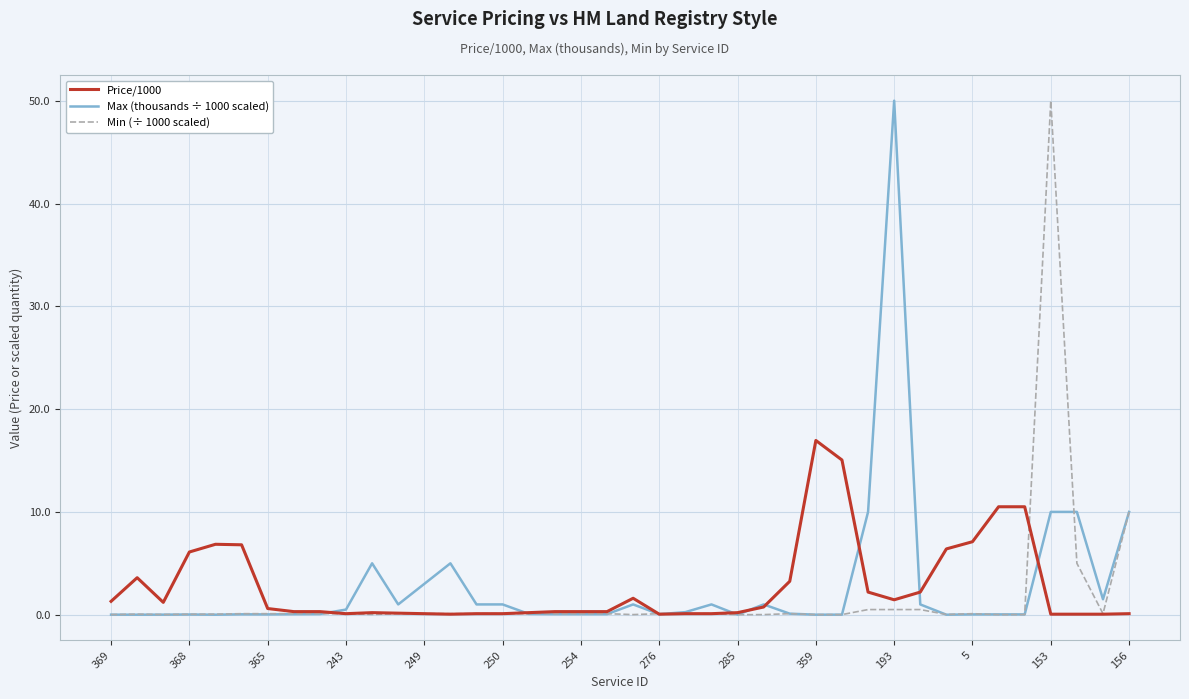

What is the greatest value displayed?

50.0